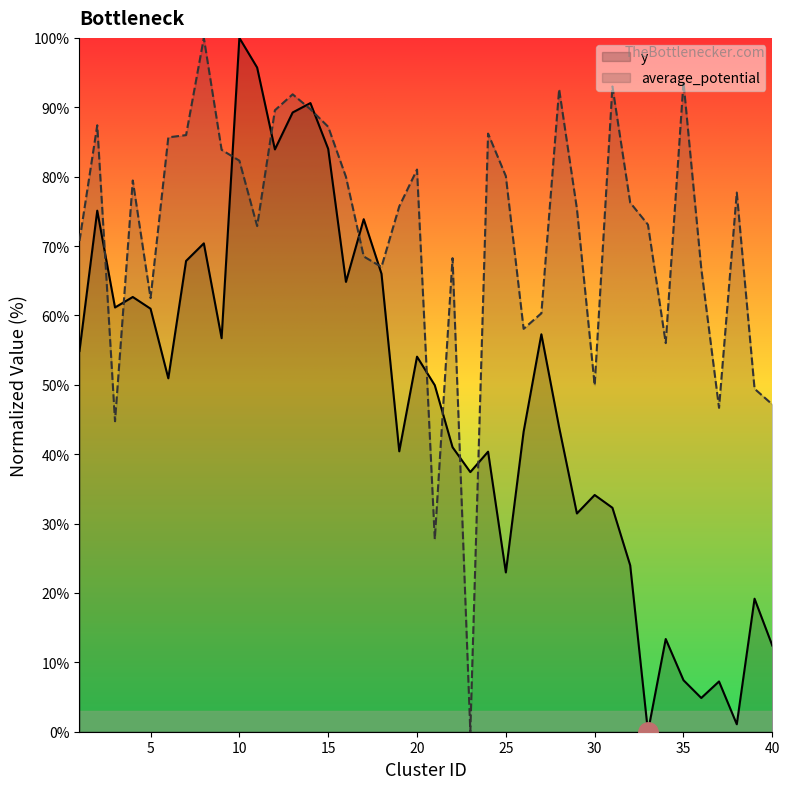

What is the greatest value displayed?

100.0